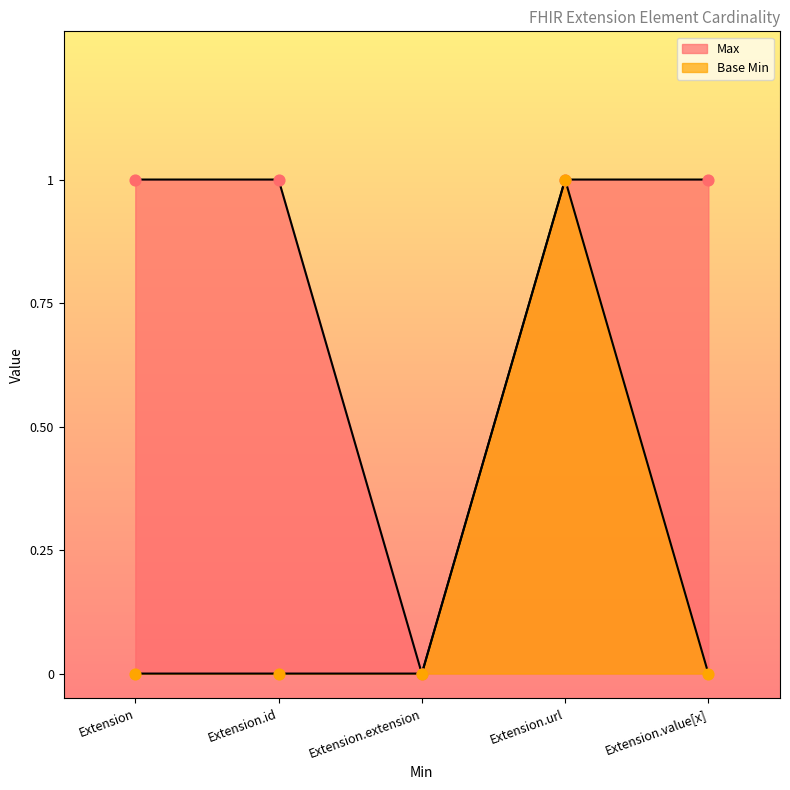

Which series contains the lowest Y value?

Max